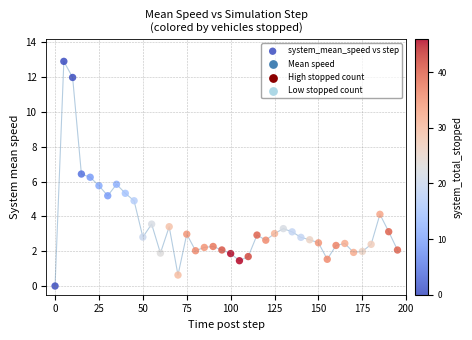

What is the range of Y values (max minus min)?

12.9